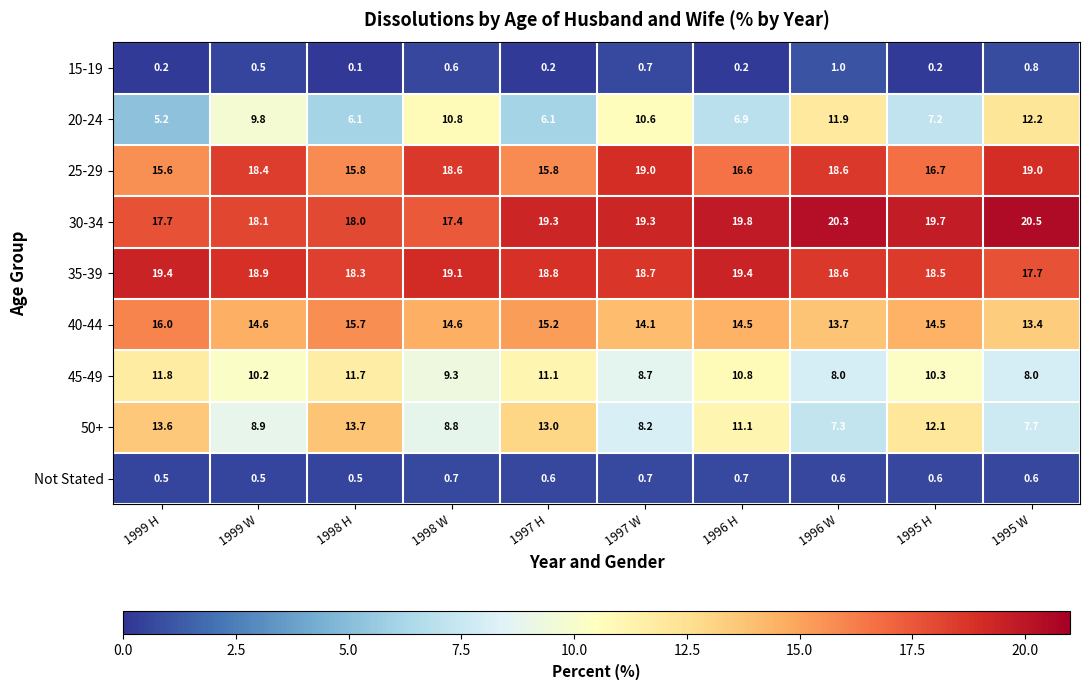

What is the spread (max minus min) of values at 1997 W?

18.6